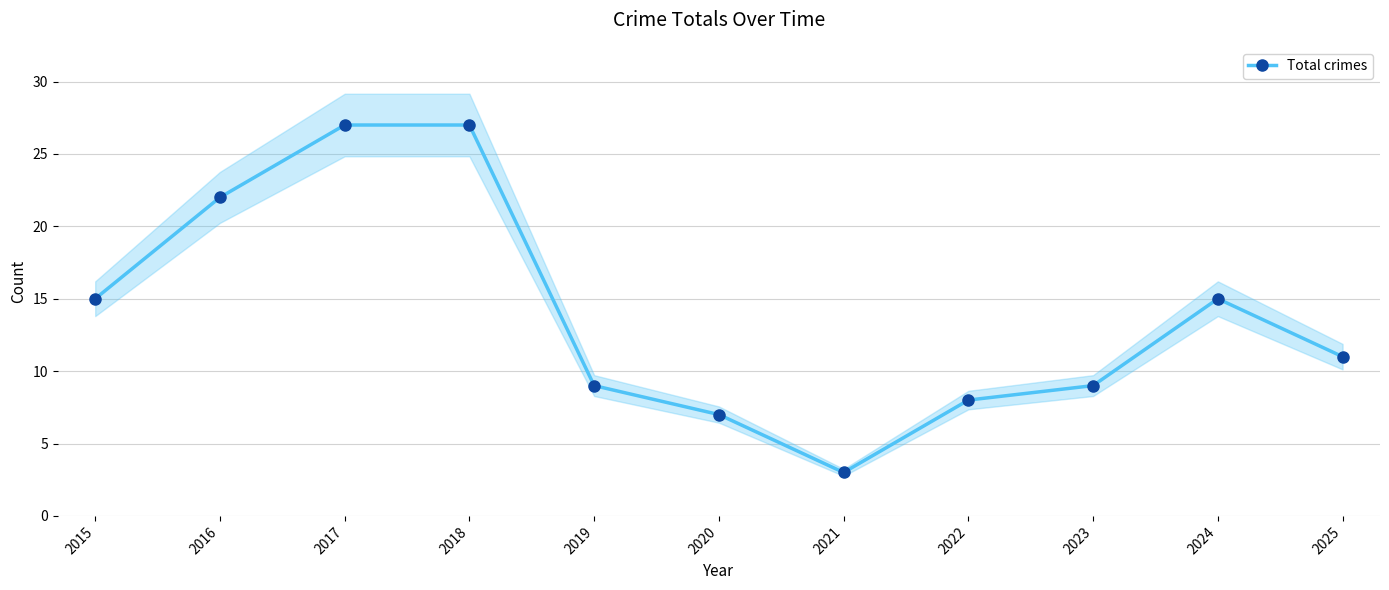

What is the difference between the values at 2015 and 2025?

4